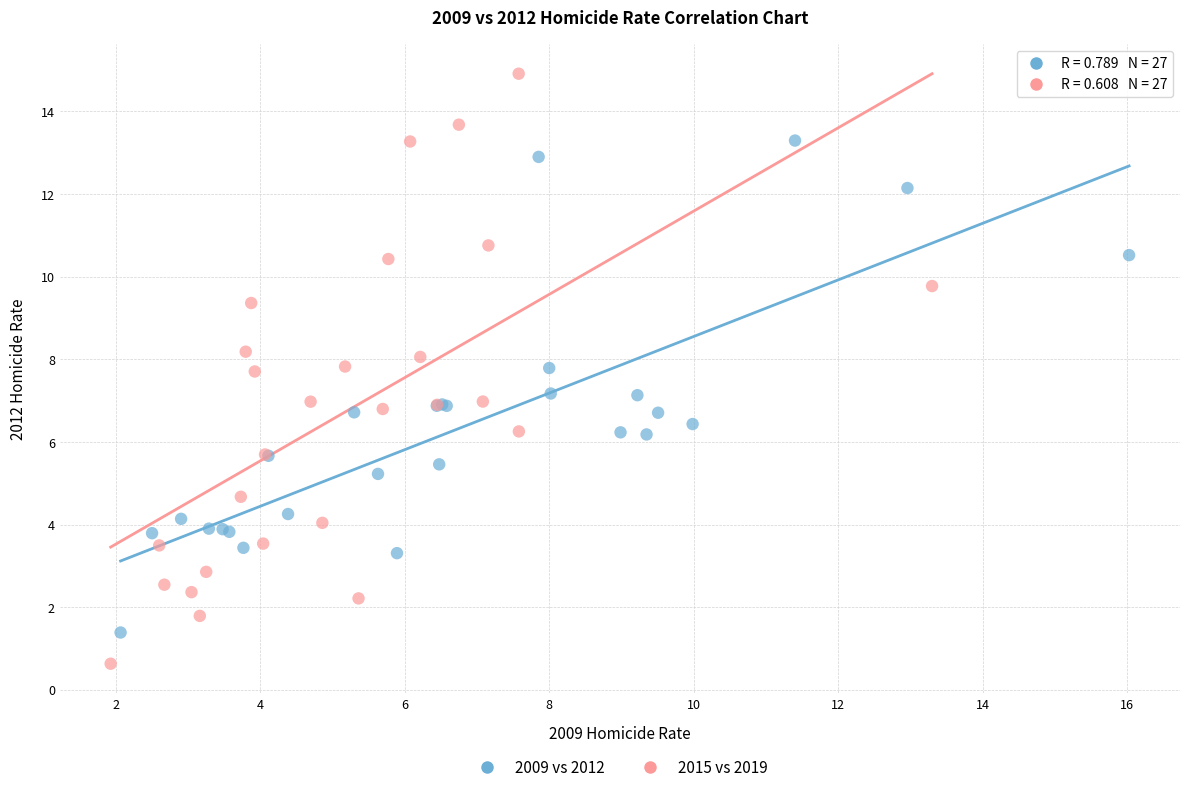

Which series contains the highest Y value?

2015 vs 2019